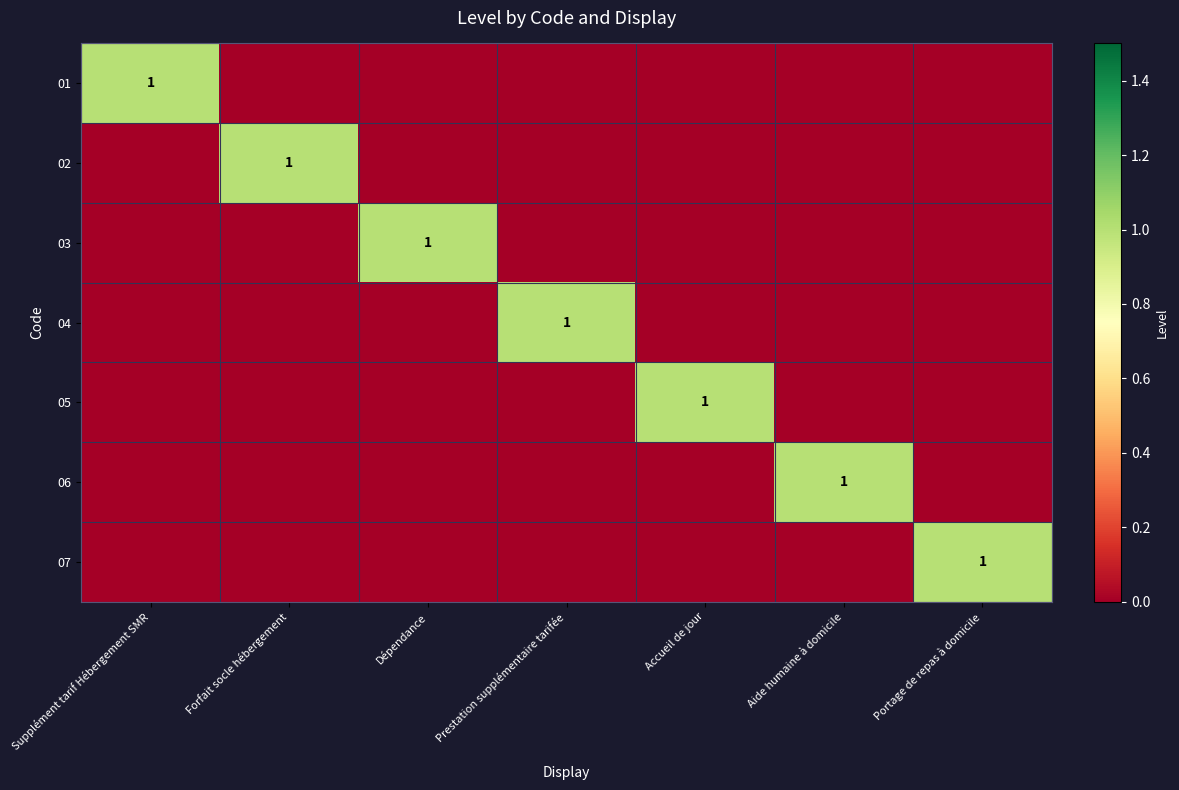

The 07 series shows 1 at Portage de repas à domicile. True or false?

True